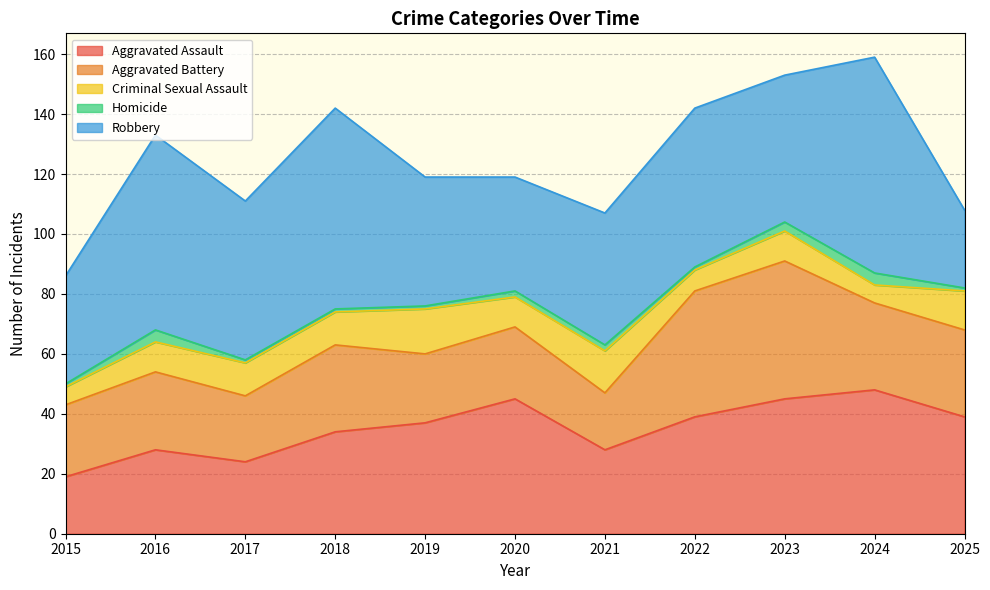

Which label corresponds to the smallest value in the chart?

2015